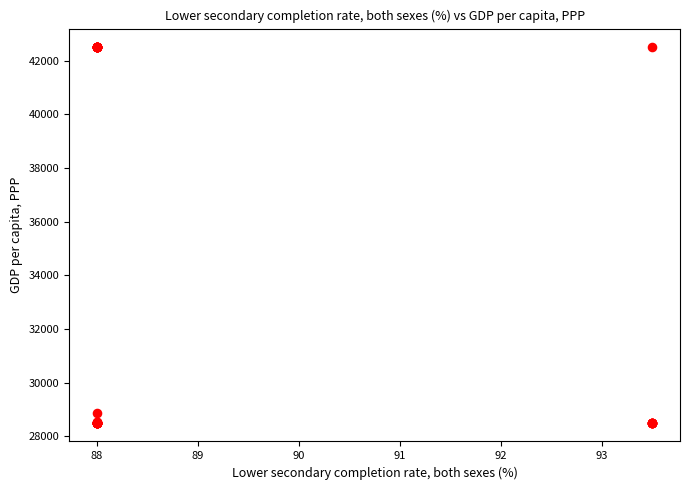

What Y value in the scatter plot is closest to 35499?

28882.3